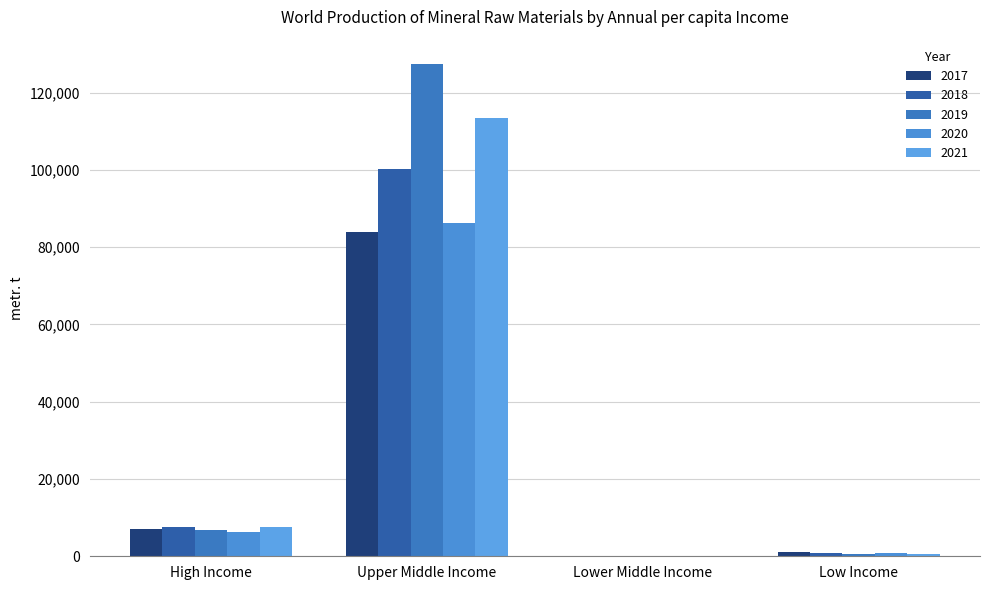

How many series are shown in this chart?

5